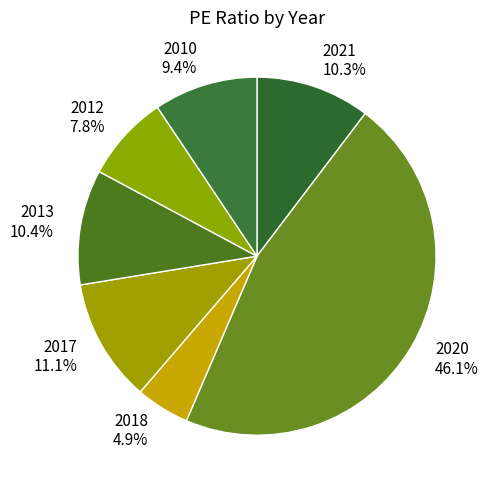

Which has a higher value, 2020 or 2017?

2020